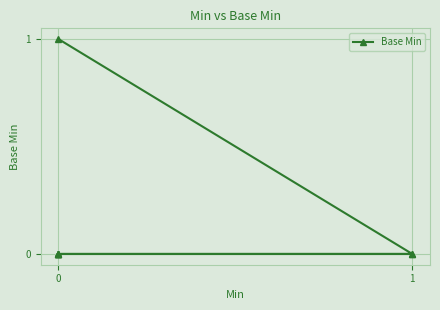

The chart shows a value of -1 at 5. True or false?

False